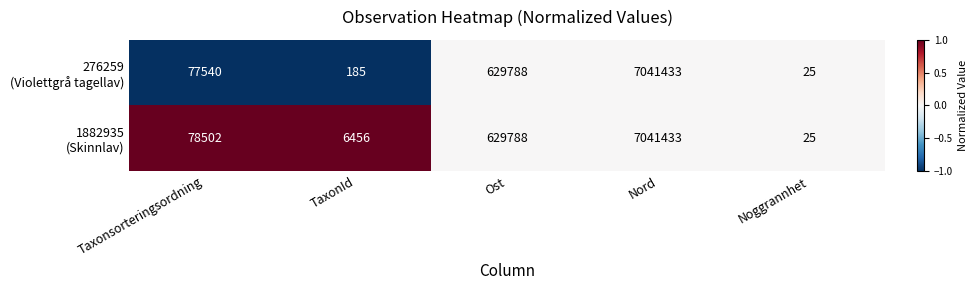

What is the difference between the highest and lowest values at Taxonsorteringsordning?

962